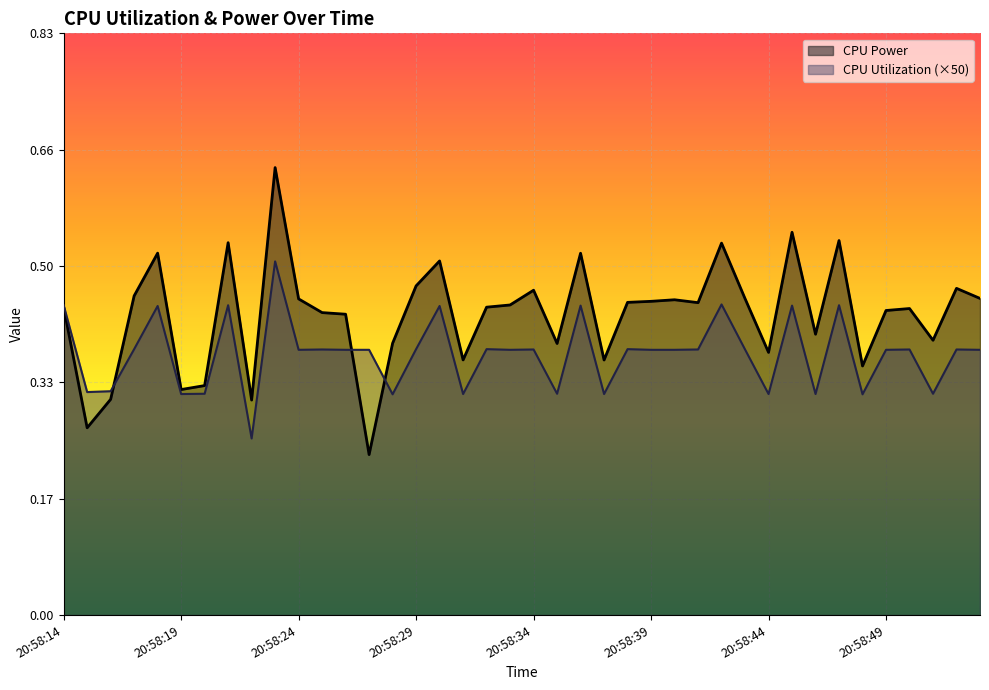

What is the maximum value for CPU Power?

0.6